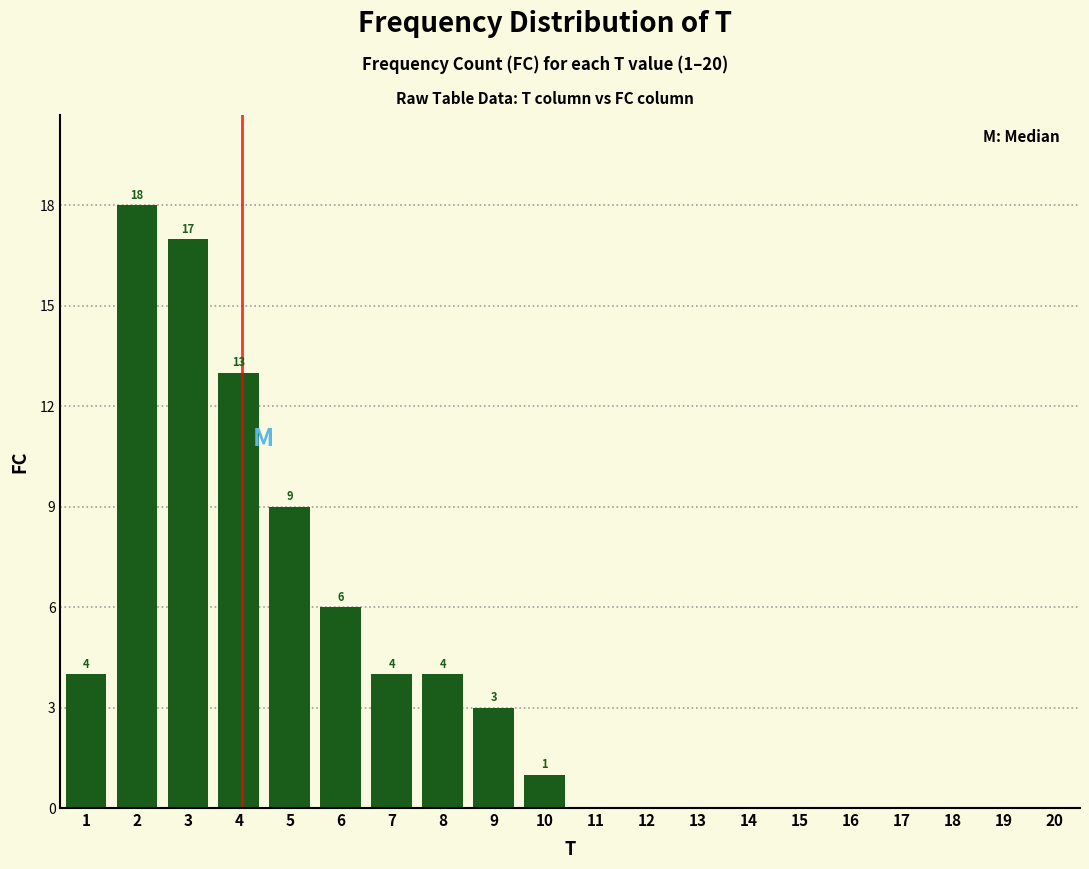

Reading left to right, transcribe all the data shown in this chart.

1=4	2=18	3=17	4=13	5=9	6=6	7=4	8=4	9=3	10=1	11=0	12=0	13=0	14=0	15=0	16=0	17=0	18=0	19=0	20=0